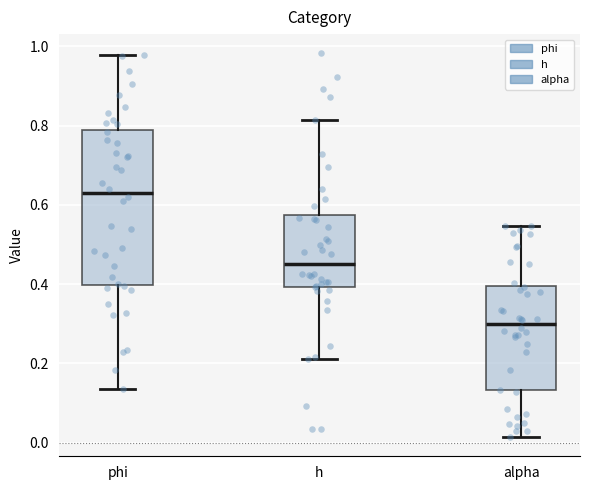

Where is the upper edge of the box for h on the y-axis? The values are not printed on the chart, so give them approximately, as read against the axis.

0.58